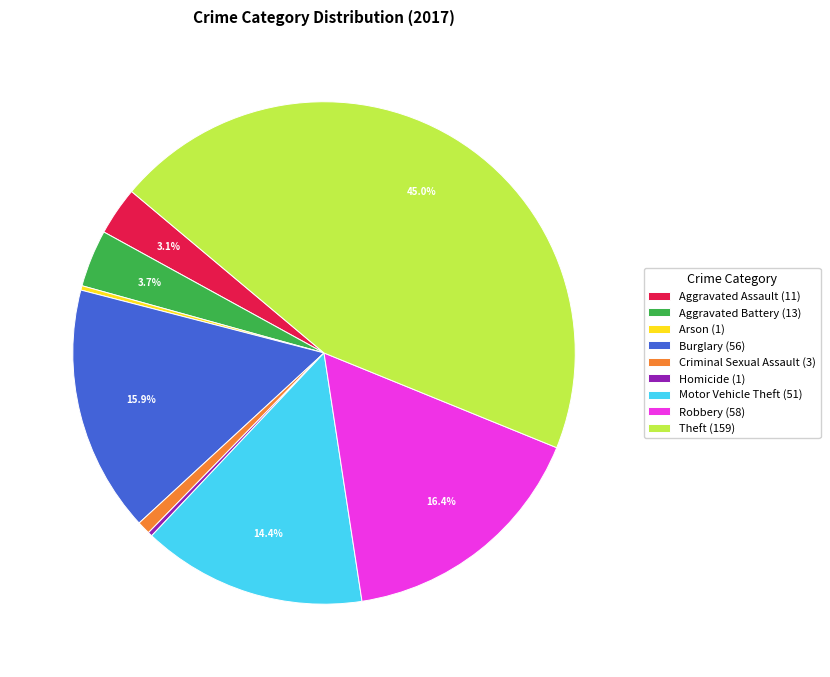

True or false: Robbery accounts for 16% of the total.

True